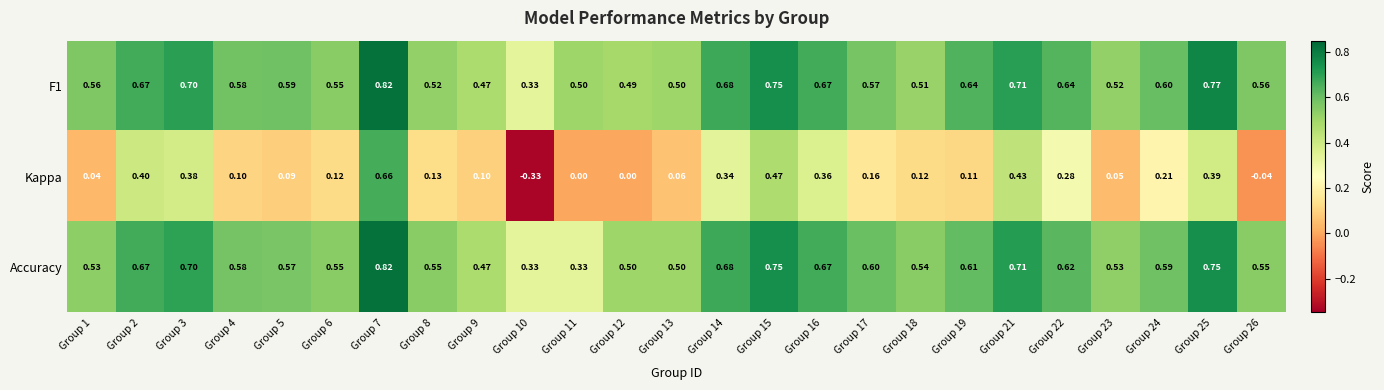

Is the value of F1 at Group 19 greater than the value of Accuracy at Group 10?

Yes